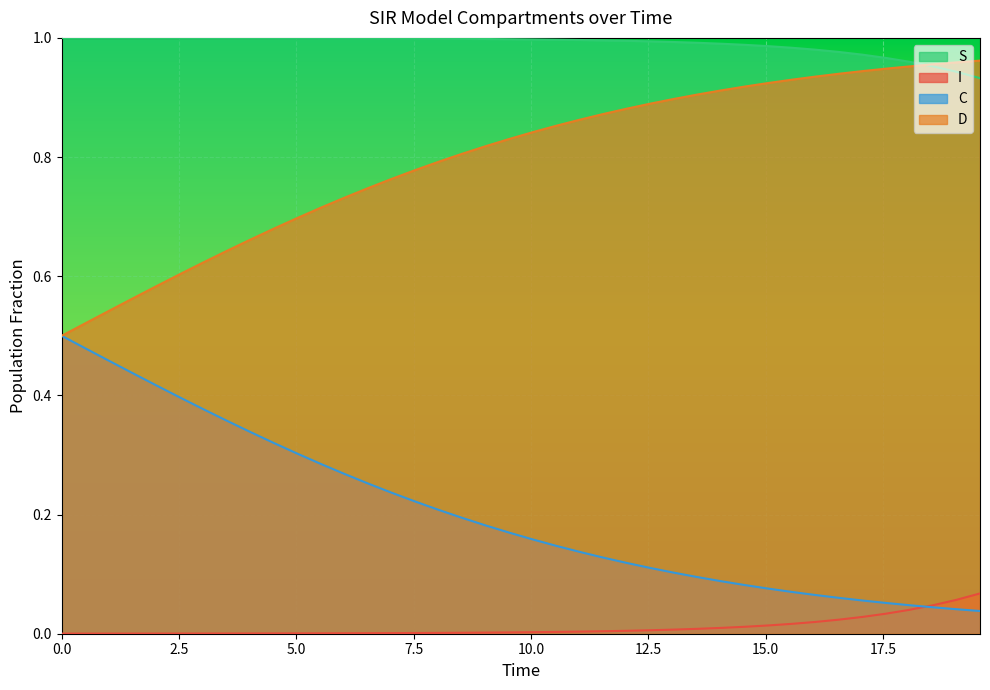

True or false: C and S intersect in this chart.

False